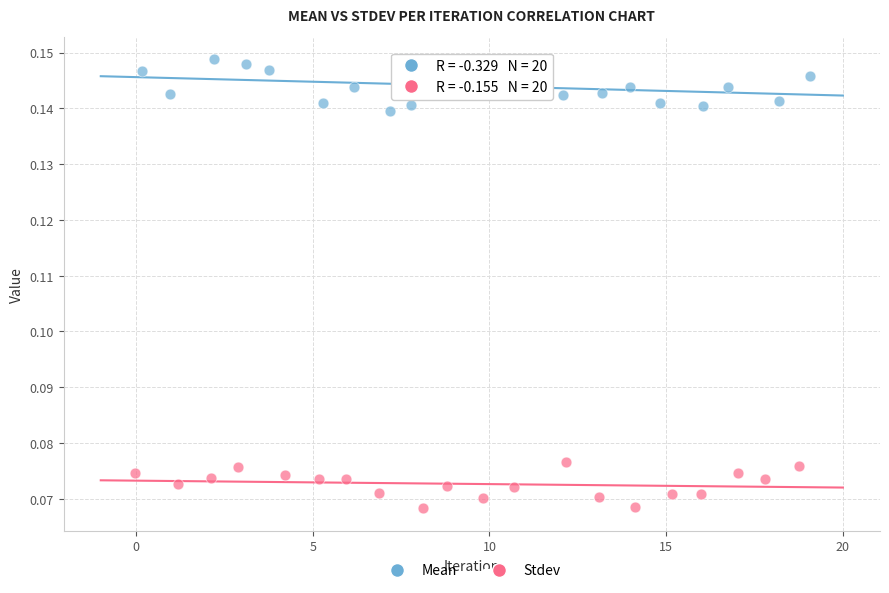

Which series contains the lowest Y value?

Stdev